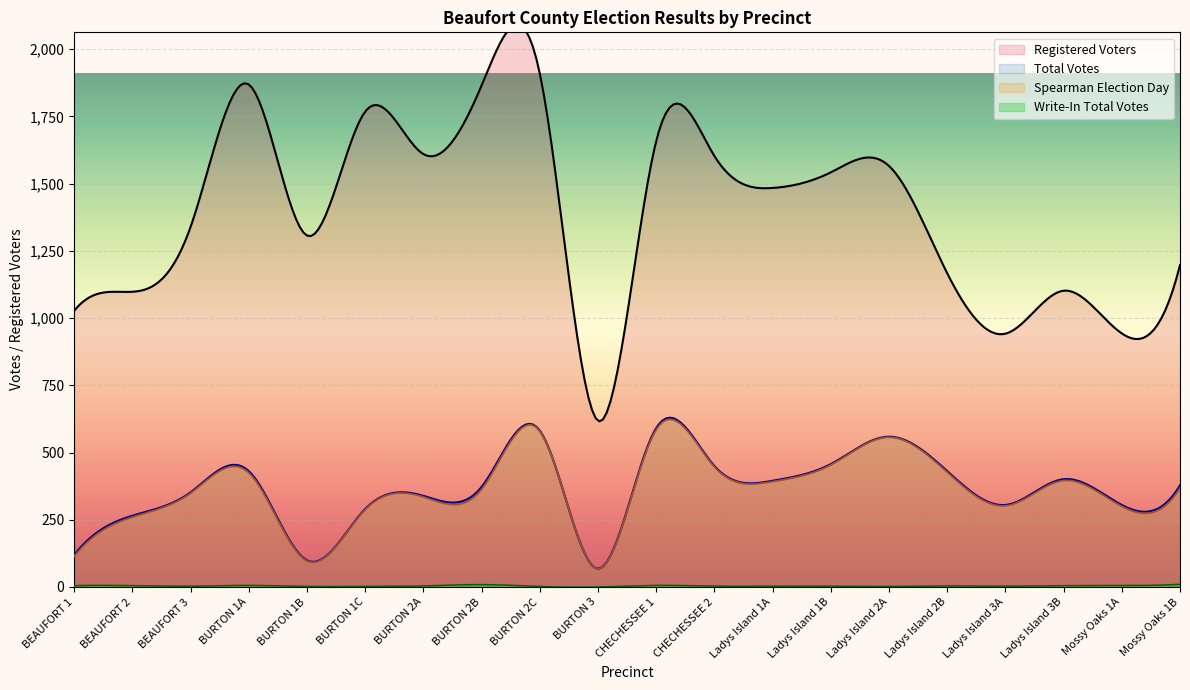

What is the value of the Write-In Total Votes point at the 2nd from the left?

5